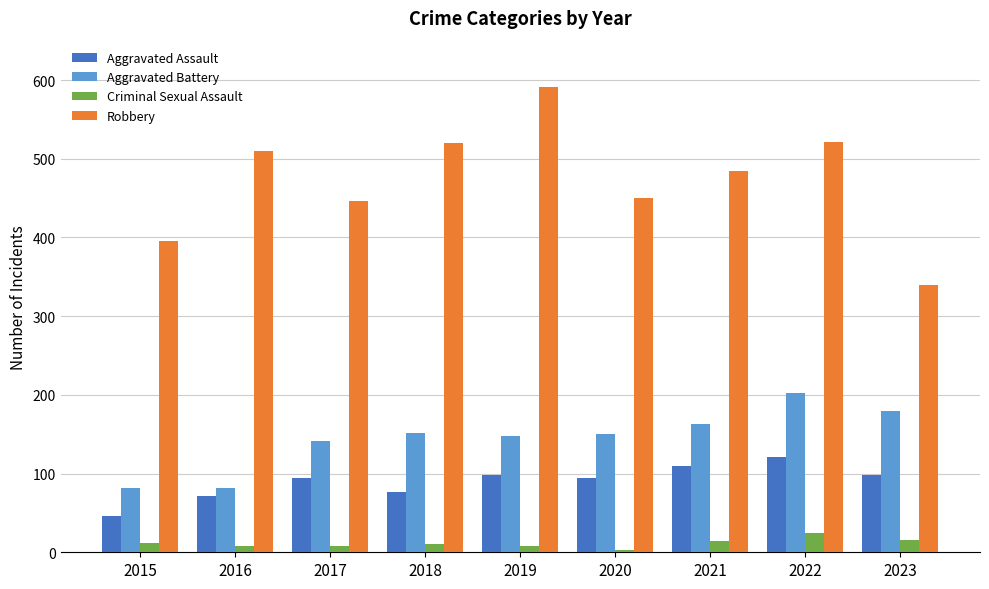

At 2023, list the series in order from smallest to largest.

Criminal Sexual Assault, Aggravated Assault, Aggravated Battery, Robbery